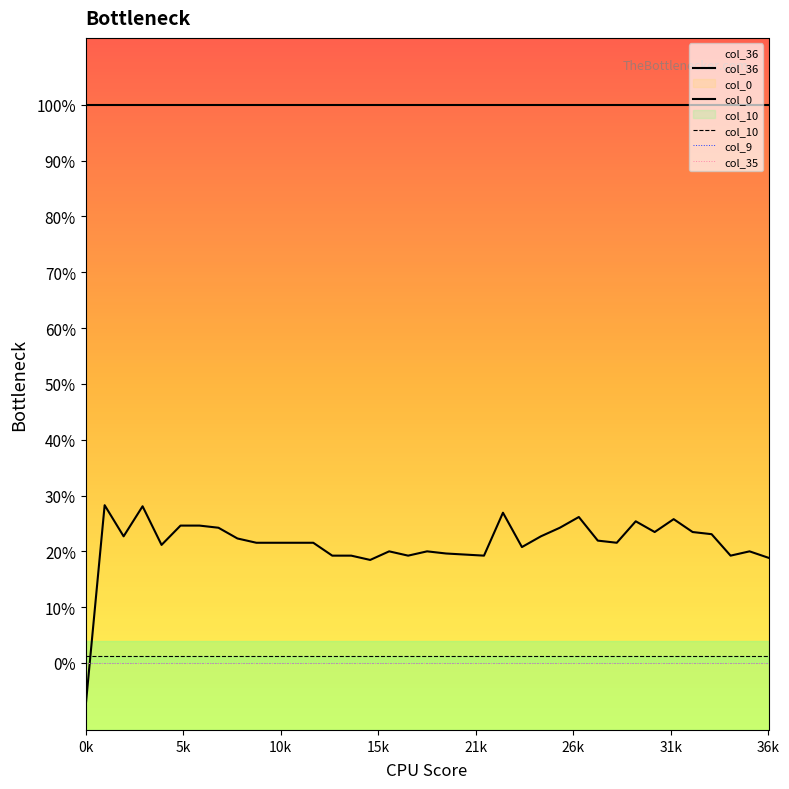

What position from the left is 36k?

8